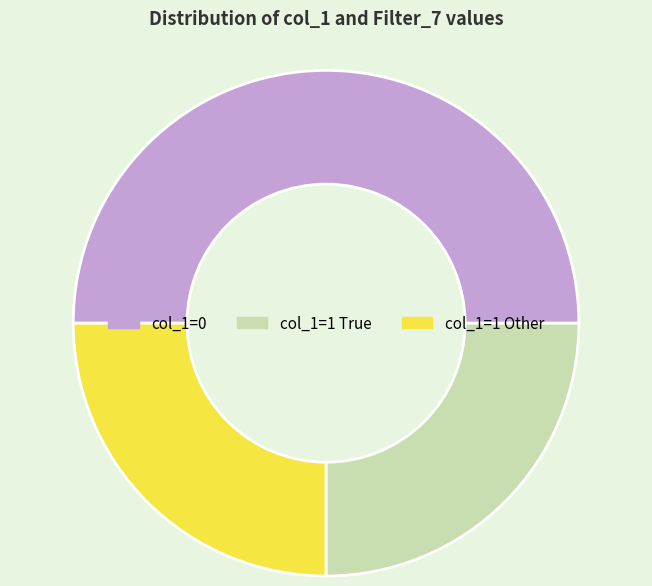

Does col_1=1 True account for over 50% of the chart?

No